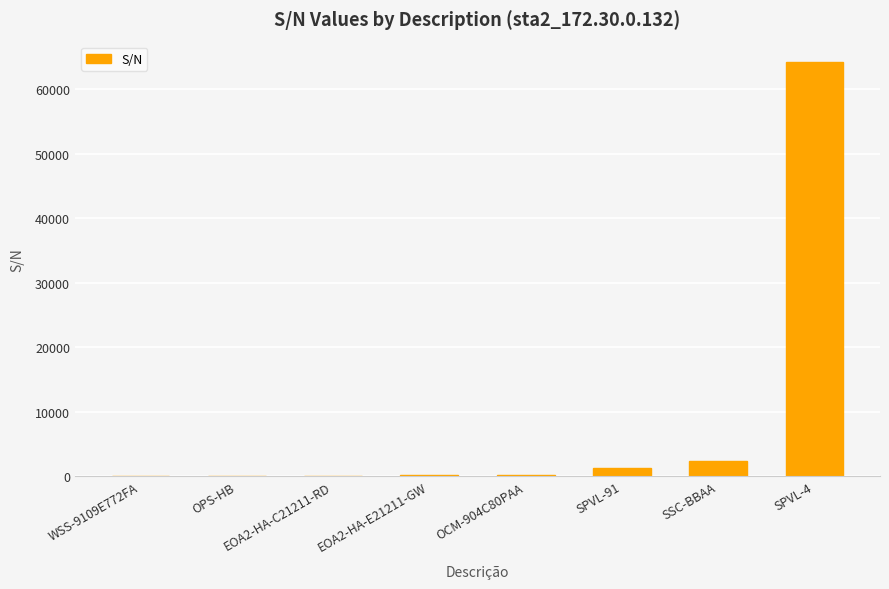

Where is the data nearest to the value 32099?

SSC-BBAA